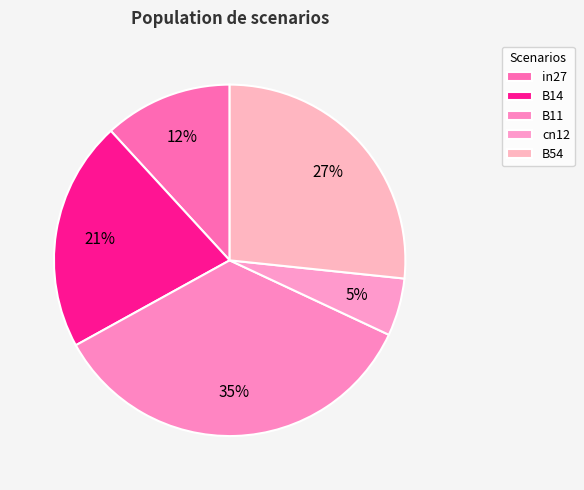

To the nearest percent, what percentage of the pie is B54?

27%